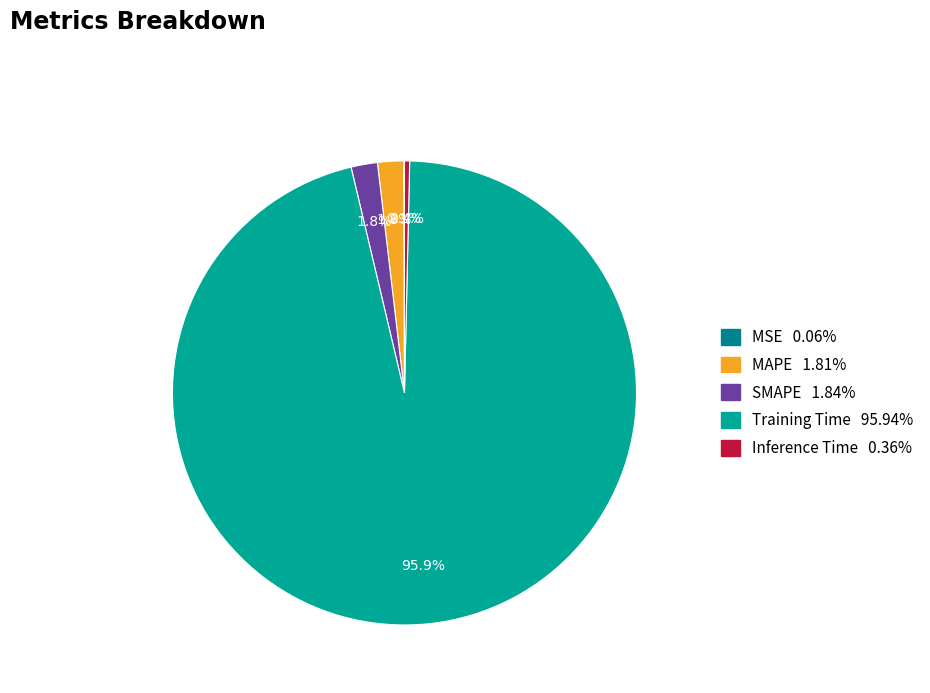

What portion of the pie excludes Training Time?

4.1%